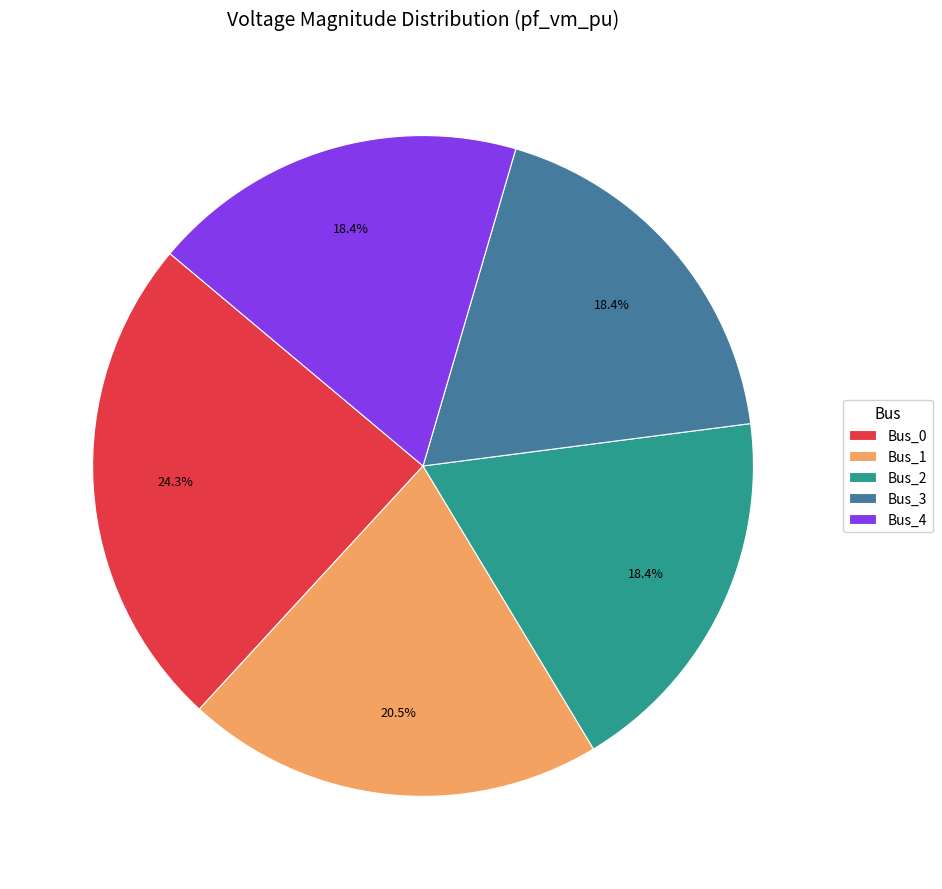

To the nearest percent, what is the difference between the largest and smallest slice percentages?

6%